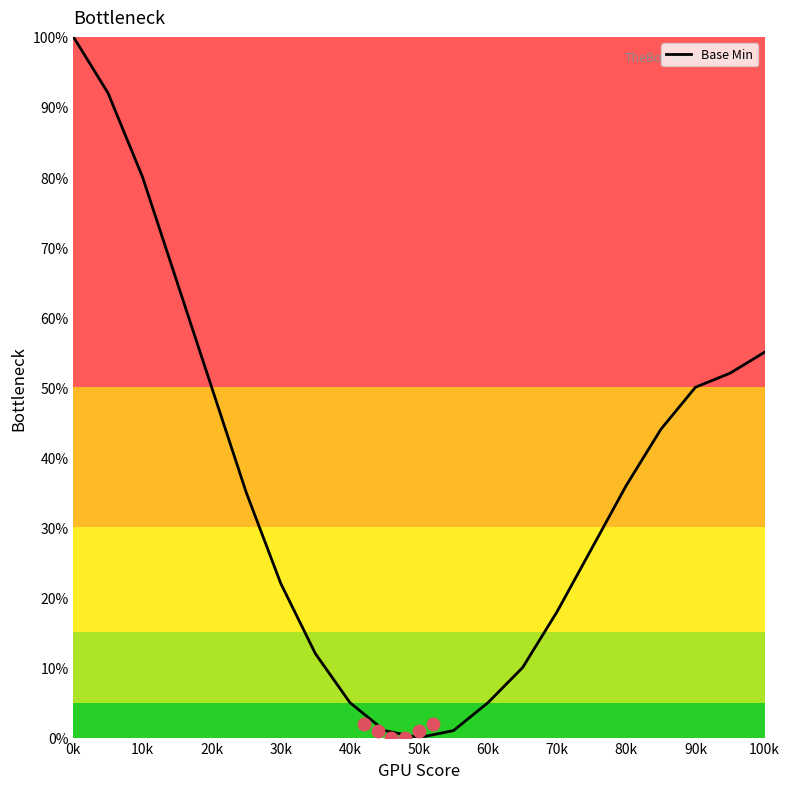

What is the highest value of the Base Min series?

100